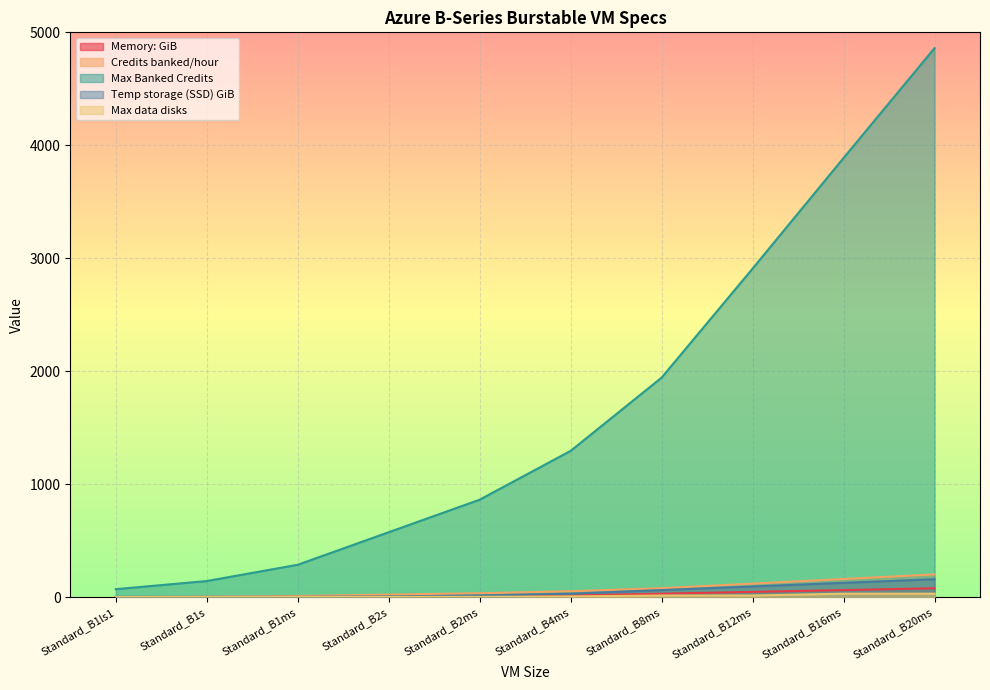

Does the chart display data point markers on the line(s)?

No